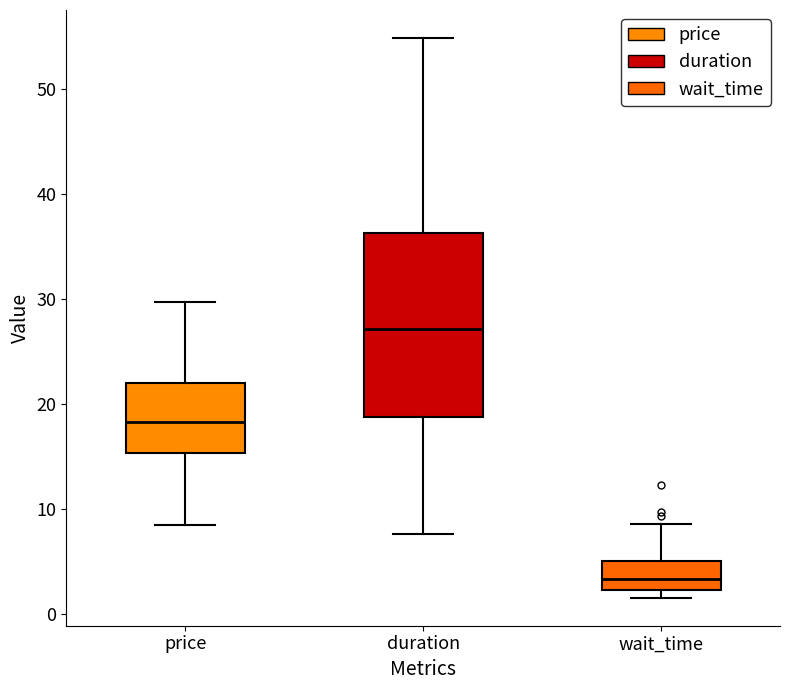

Reading left to right, transcribe this box plot: for each box, give where its median line is, the range the box spans, and where its two whiskers end, as read against the y-axis. The values are not printed on the chart, so give them approximately, as read against the axis.

price: median 18, box 15 to 22, whiskers 8 to 30
duration: median 27, box 19 to 36, whiskers 8 to 55
wait_time: median 3, box 2 to 5, whiskers 2 (just below the box's lower edge) to 9